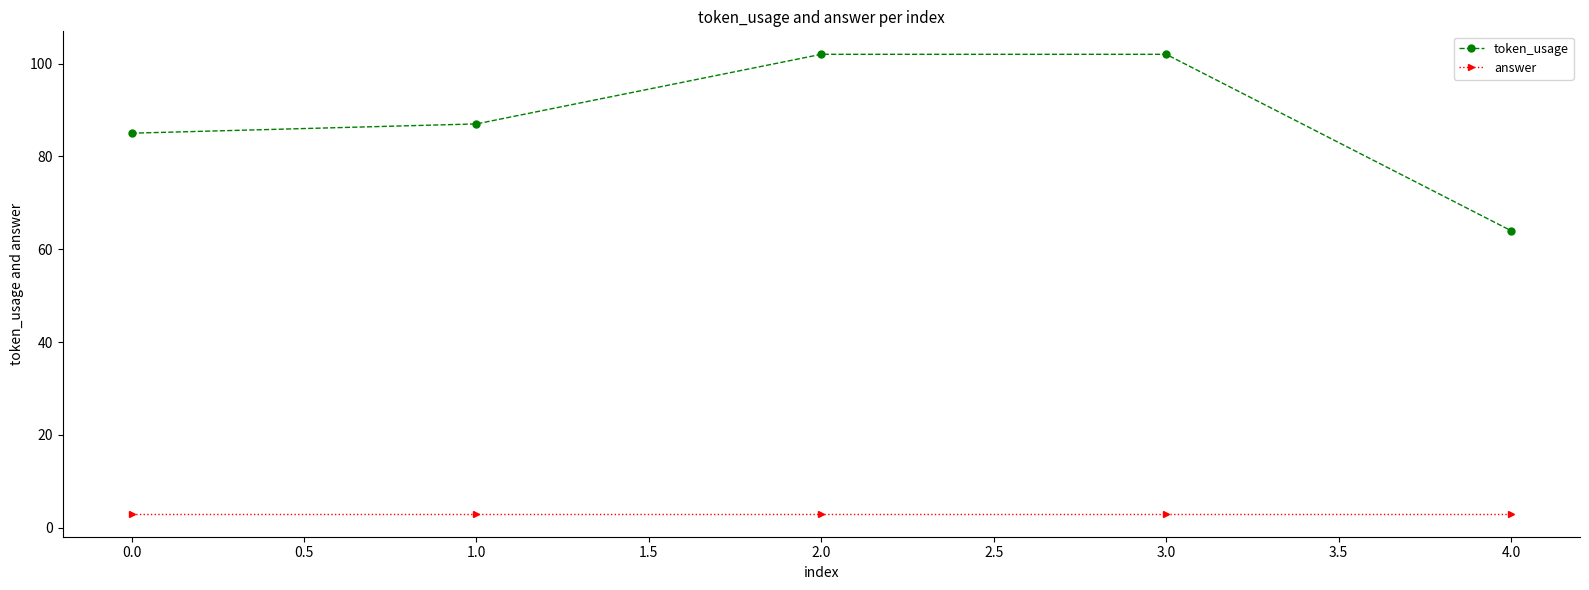

Which series has the largest total across all categories?

token_usage